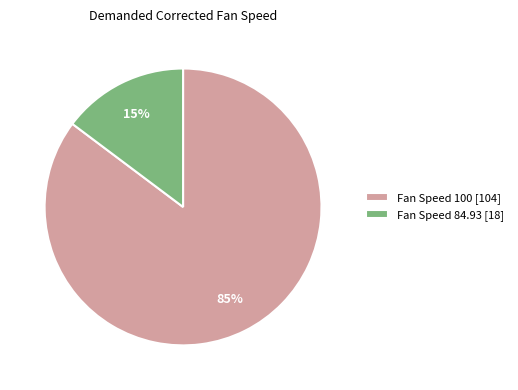

Rank the categories by value from lowest to highest.

Fan Speed 84.93 [18], Fan Speed 100 [104]